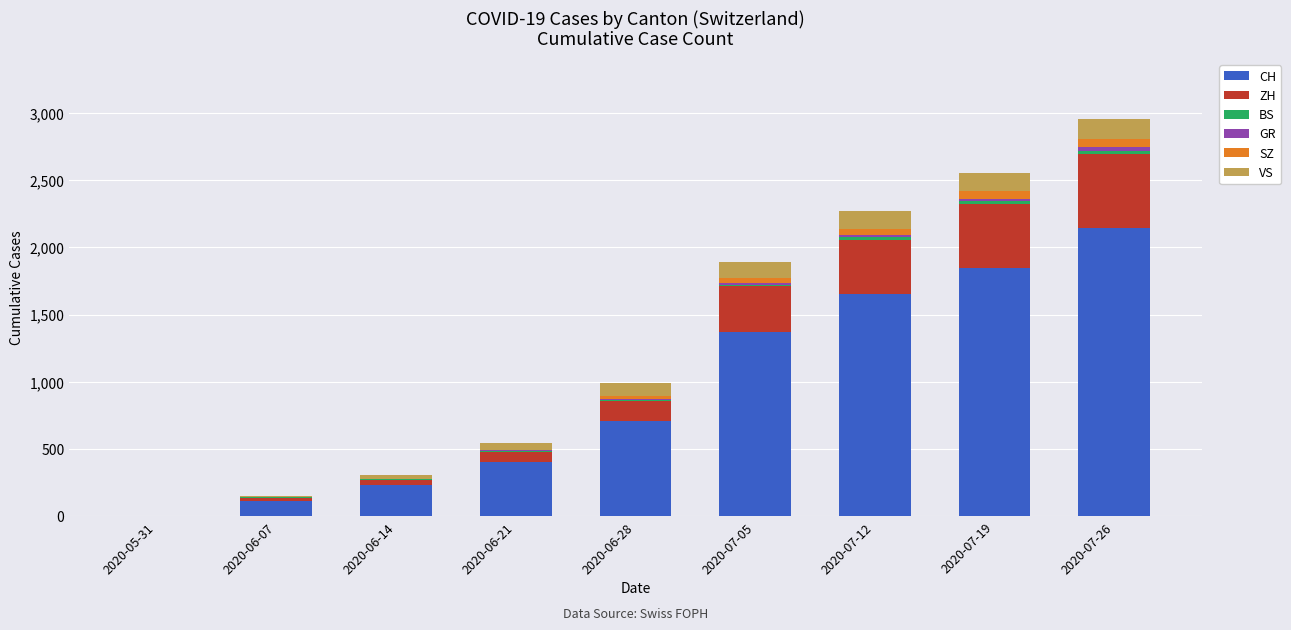

At which label does CH reach its peak?

2020-07-26